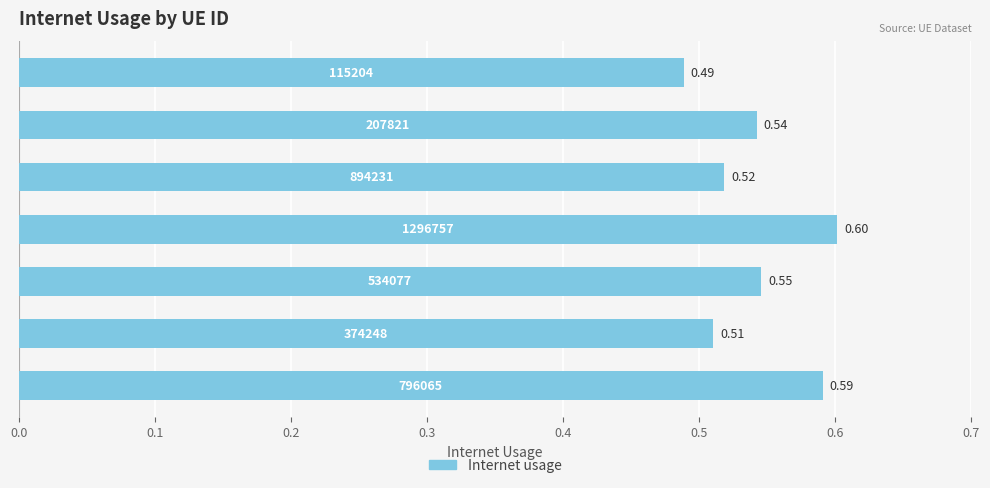

Count the number of data series in this chart.

1